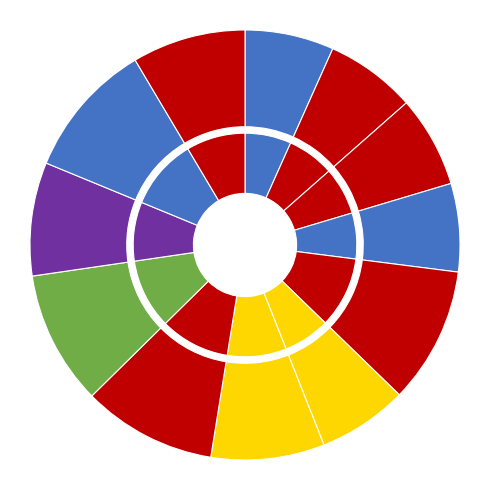

What portion of the pie excludes Bronze Skillet?

93.2%